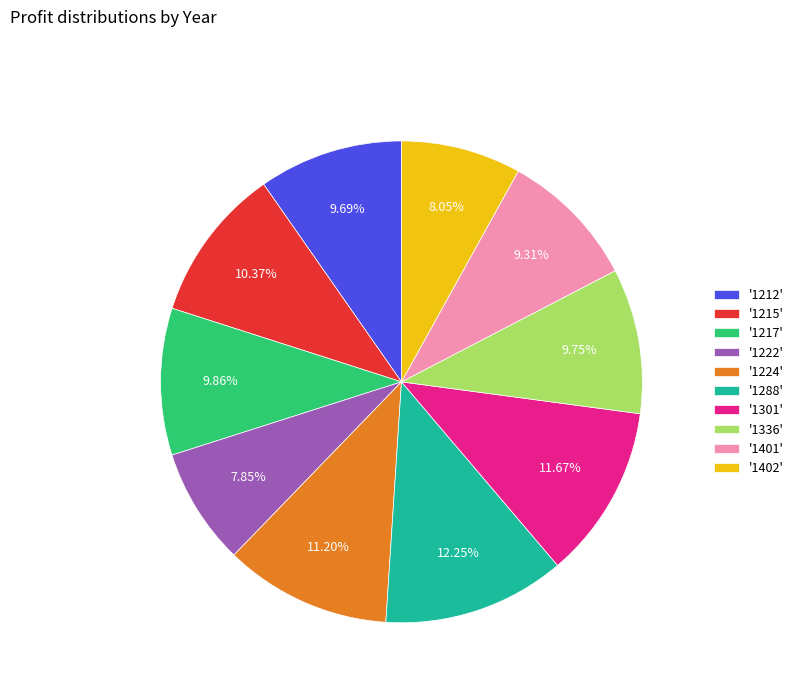

Is the sum of '1288' and '1222' greater than half?

No